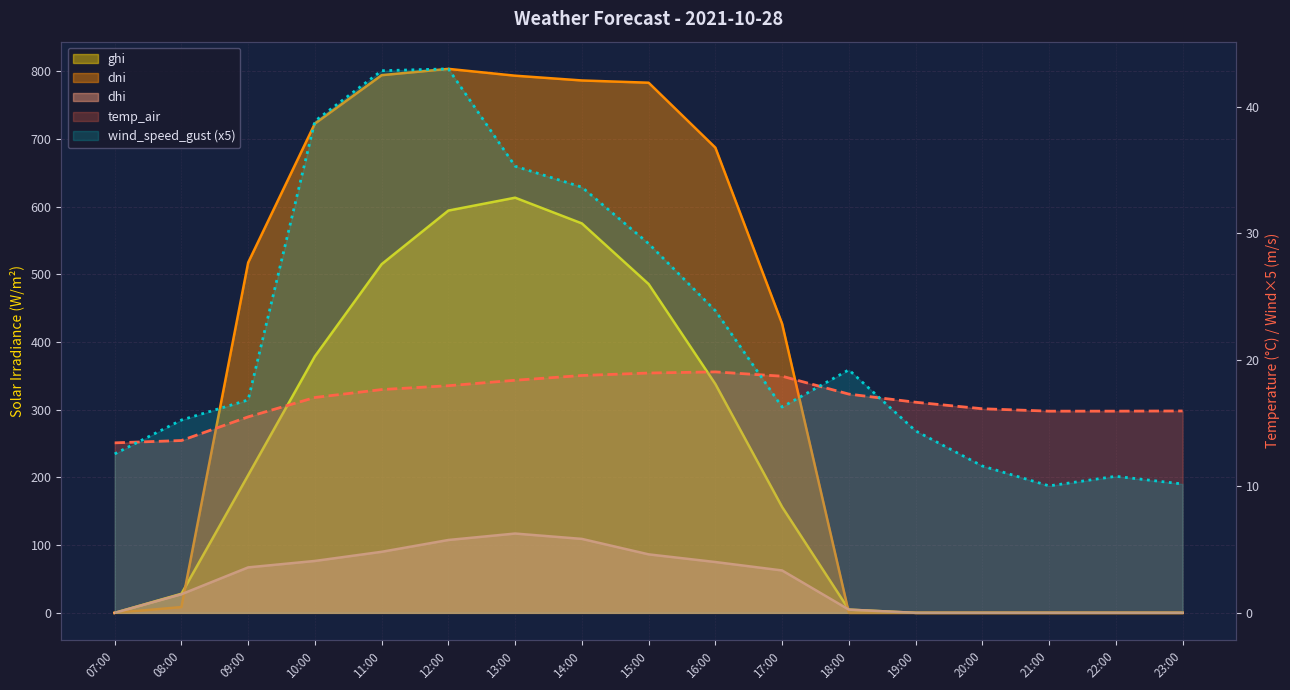

Between which two adjacent categories do dhi and temp_air first intersect?

07:00 and 08:00